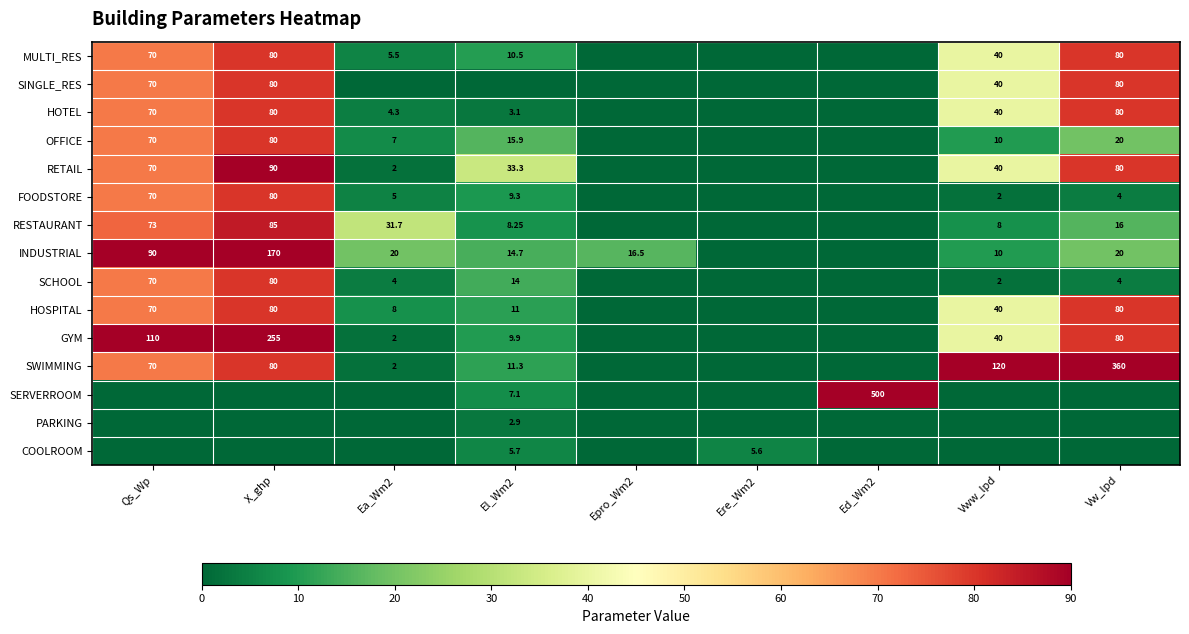

At which category is the sum across all series the highest?

X_ghp